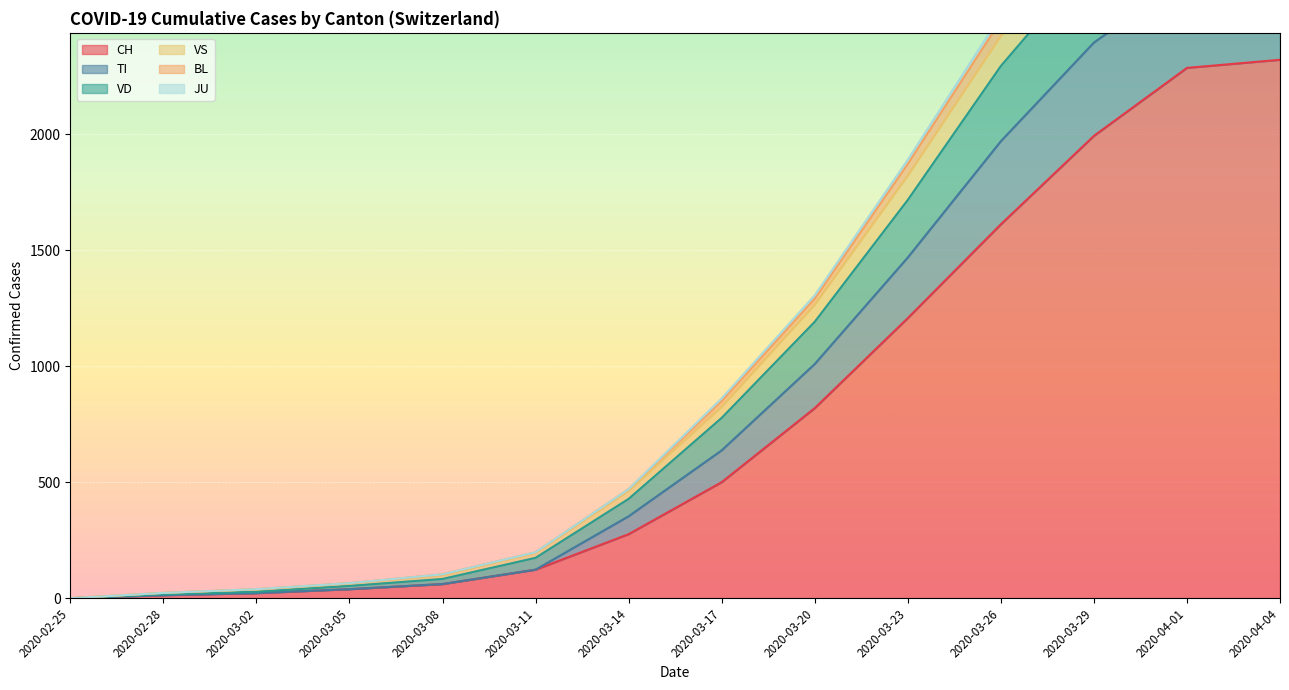

Which label corresponds to the smallest value in the chart?

2020-02-25